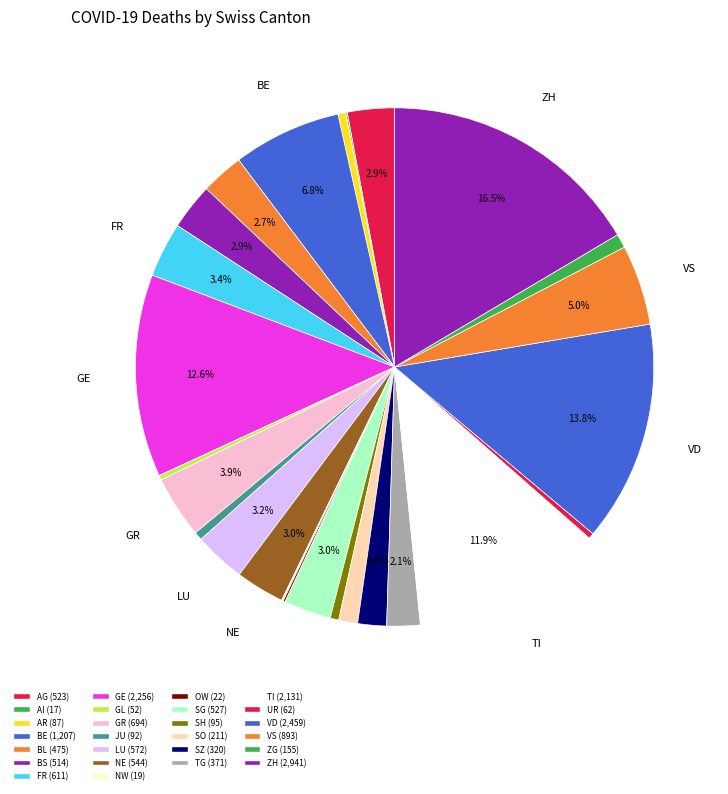

The SH slice represents 8% of the pie. True or false?

False